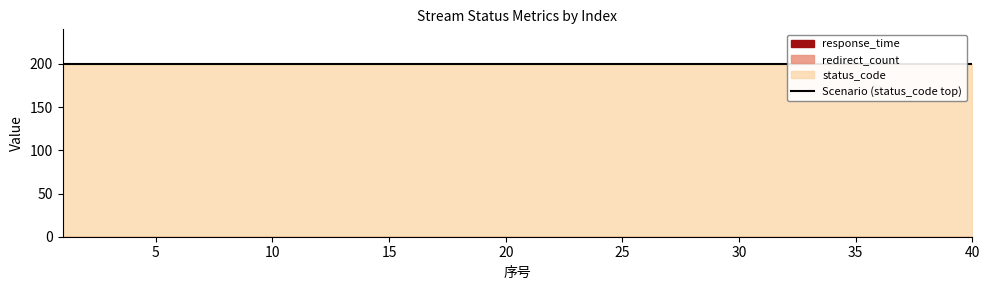

True or false: response_time and redirect_count intersect in this chart.

False